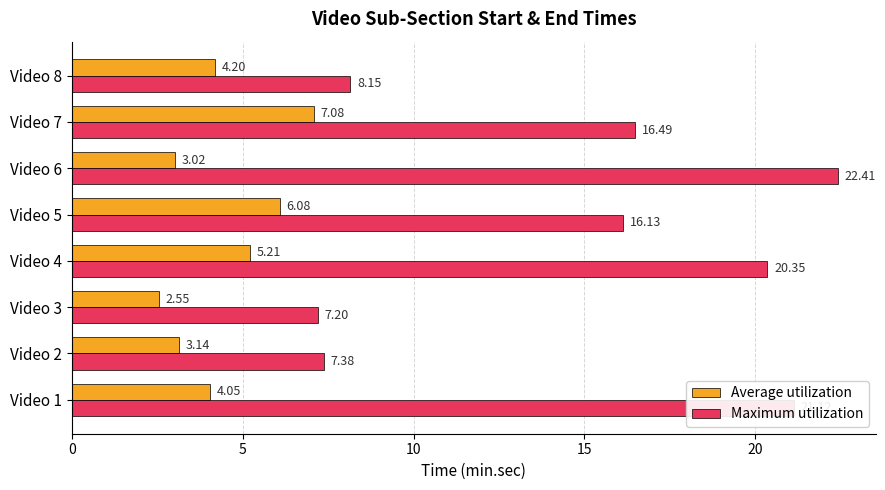

What is the difference between the maximum and minimum values in the Average utilization series?

4.5